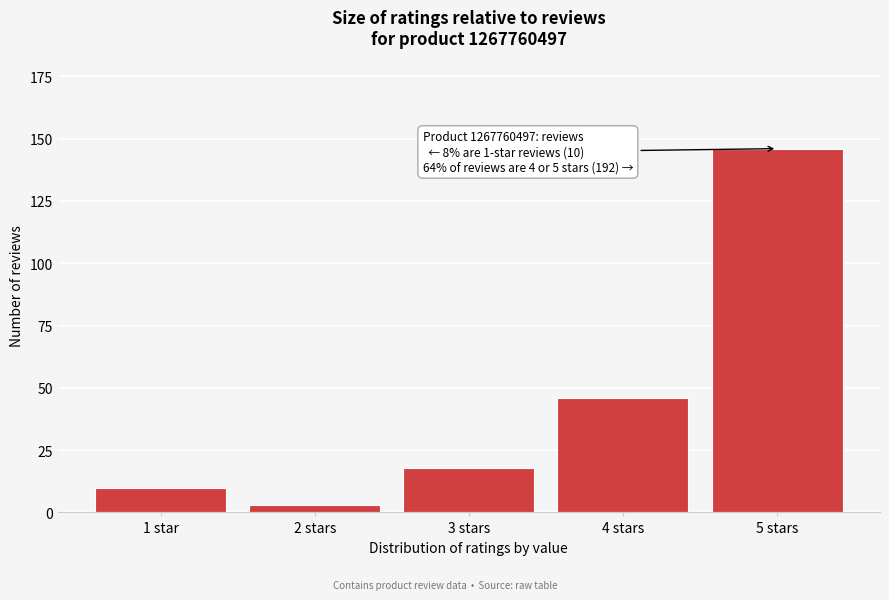

Reading left to right, transcribe all the data shown in this chart.

1 star=10	2 stars=3	3 stars=18	4 stars=46	5 stars=146